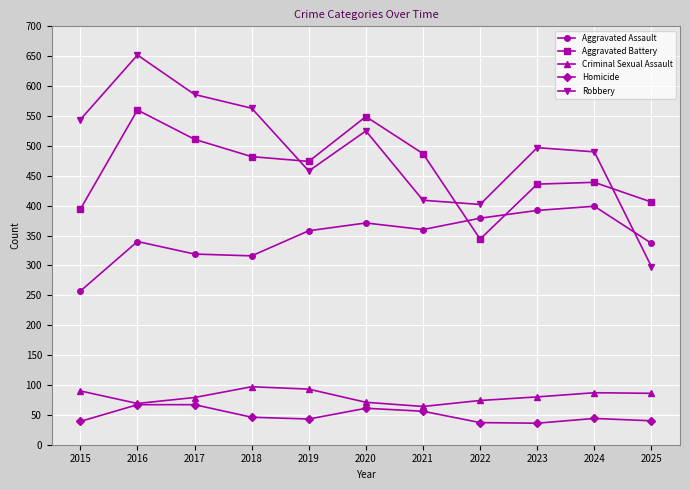

At which label does Homicide first exceed 44?

2016